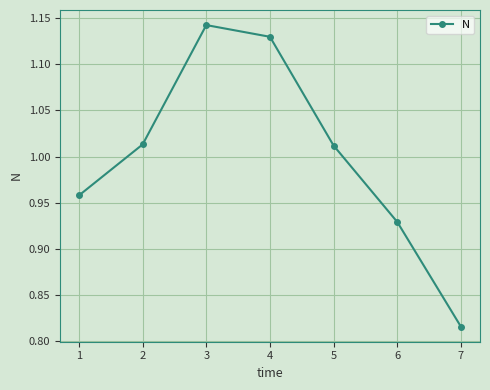

Which category has the highest value across all series?

3